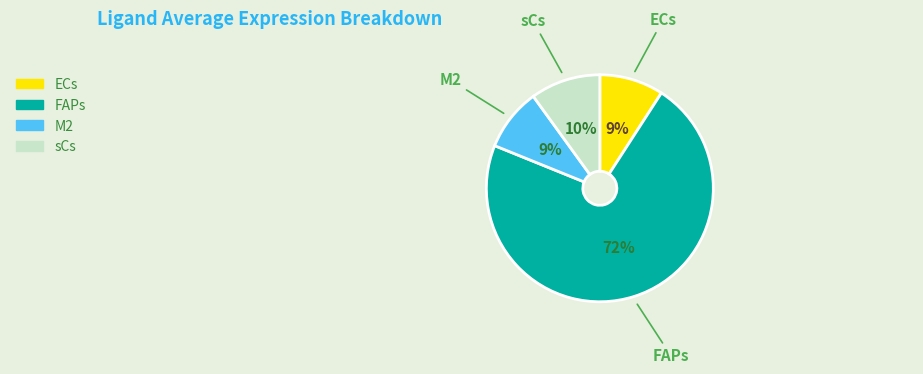

To the nearest percent, what is the average slice percentage?

25%